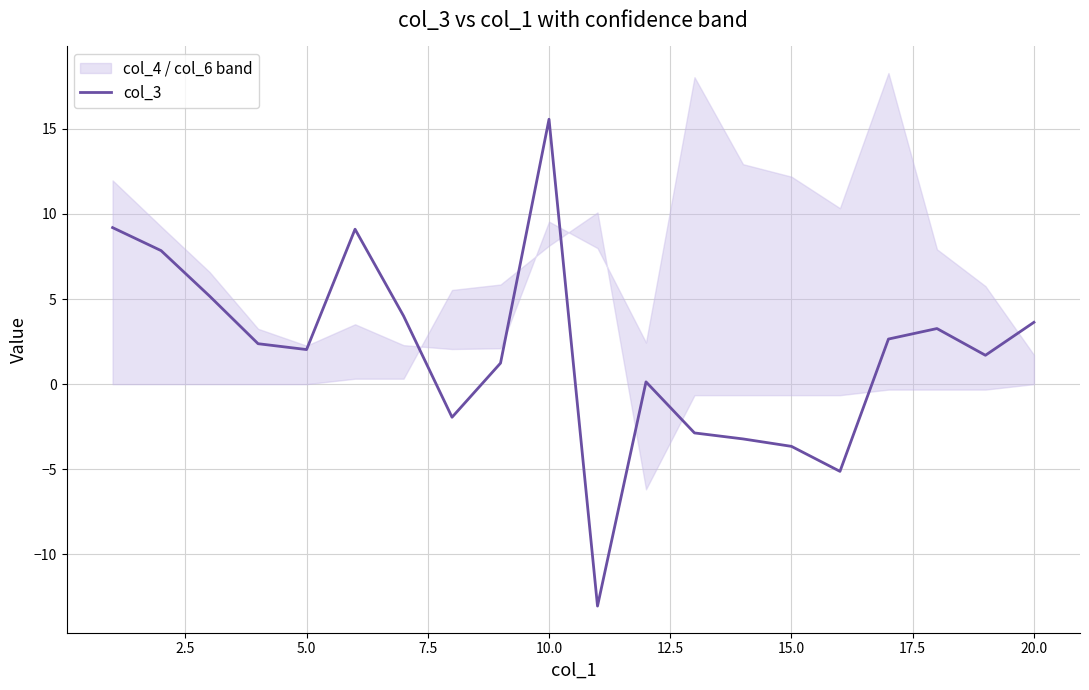

What is the lowest value of the col_3 series?

-13.0